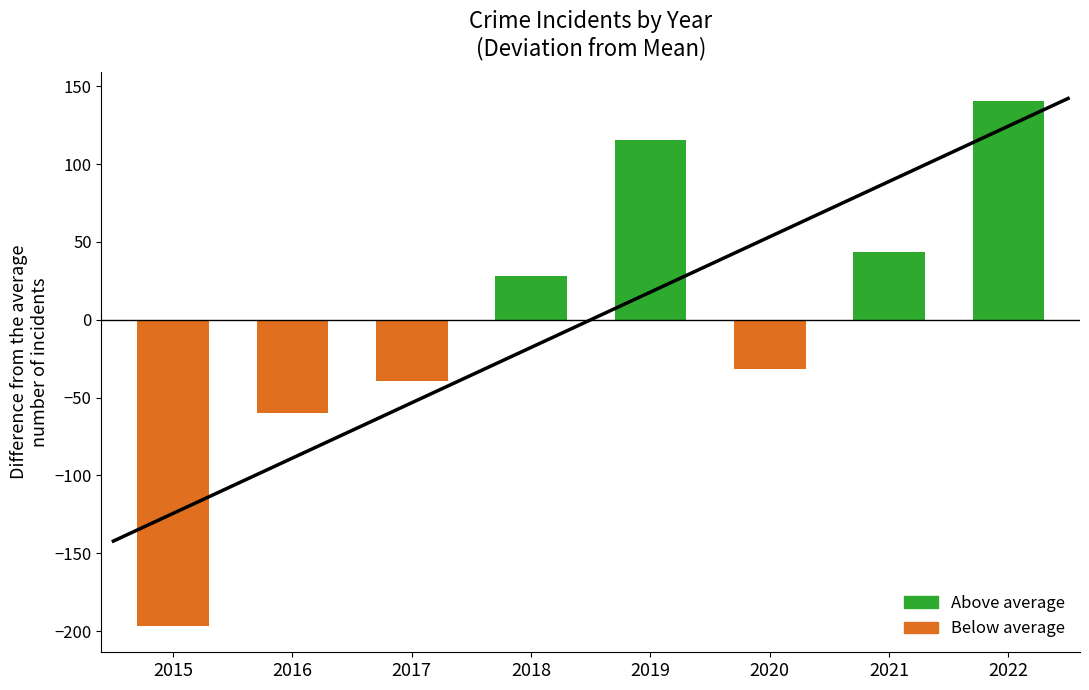

What is the minimum value shown in the chart?

-196.6